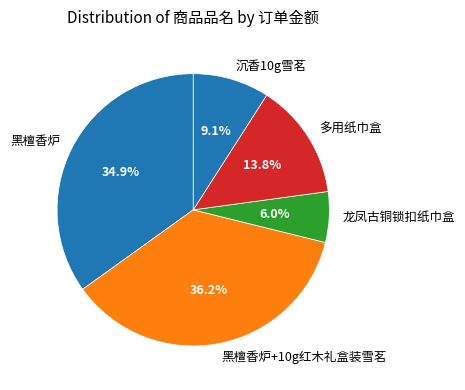

To the nearest percent, what percentage of the pie is 黑檀香炉+10g红木礼盒装雪茗?

36%